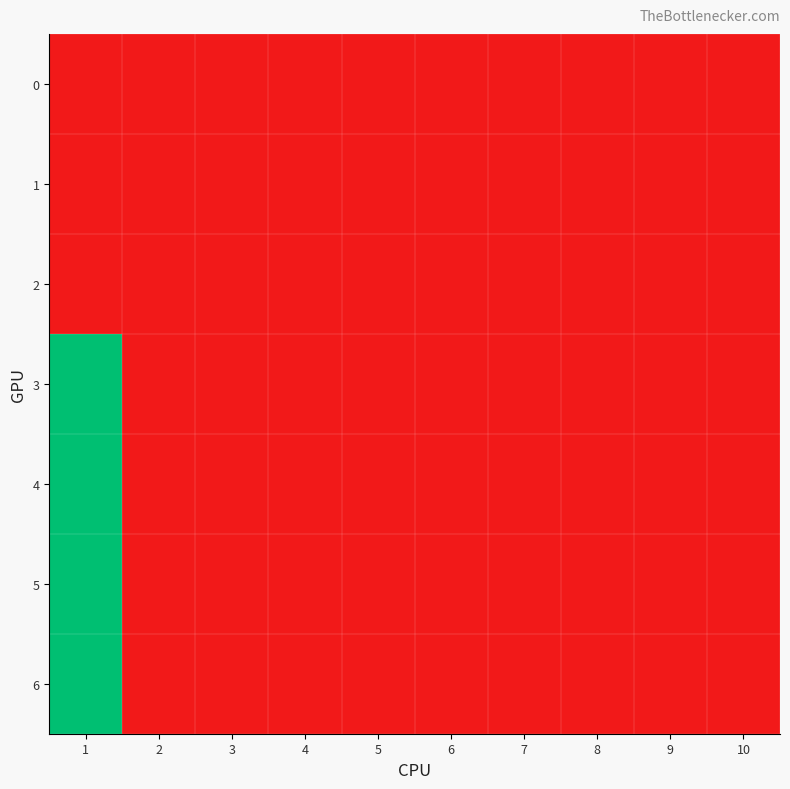

Which series has the largest range (max minus min)?

3